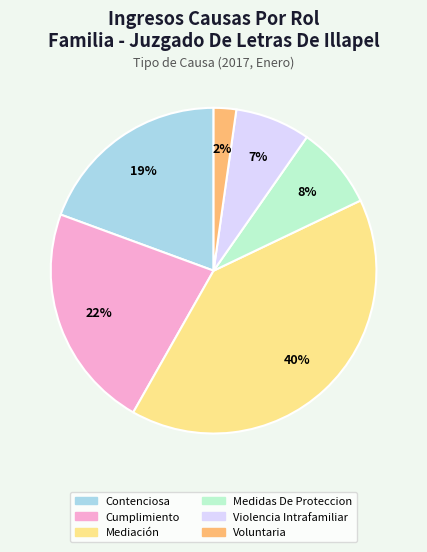

Which category has the smallest portion of the pie?

Voluntaria